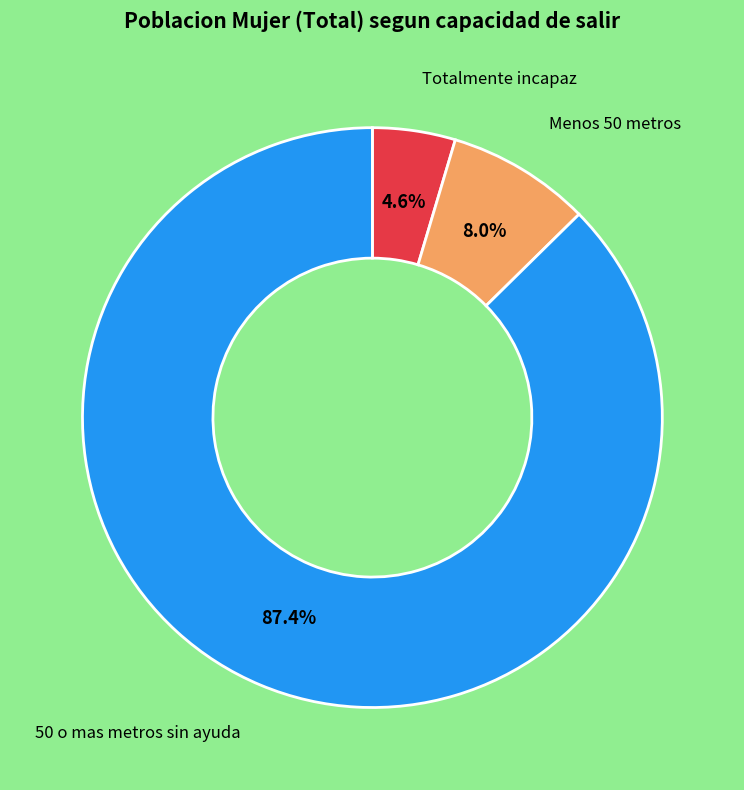

What percentage is the Totalmente incapaz slice, to the nearest percent?

5%